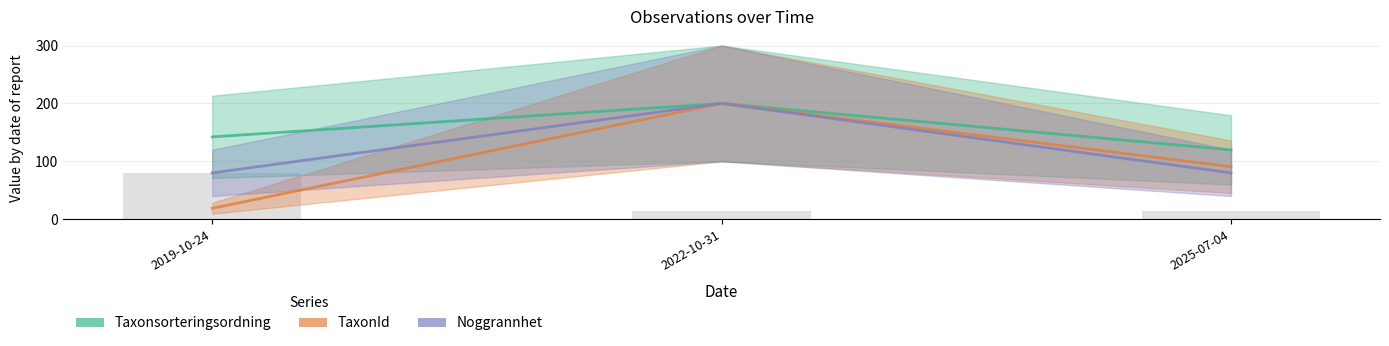

Rank the series by their average value, from lowest to highest.

TaxonId, Noggrannhet, Taxonsorteringsordning